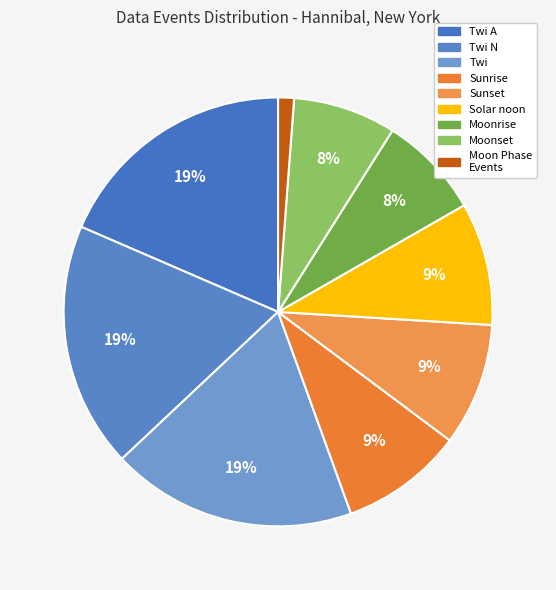

Count the number of slices in the pie.

9